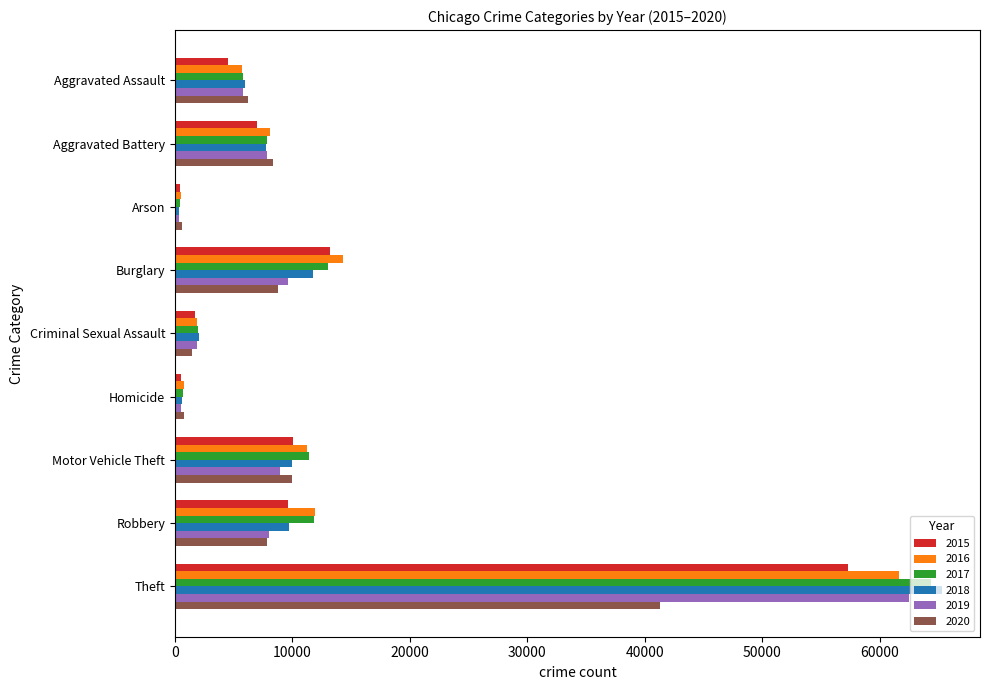

How many data points does each series have?

9